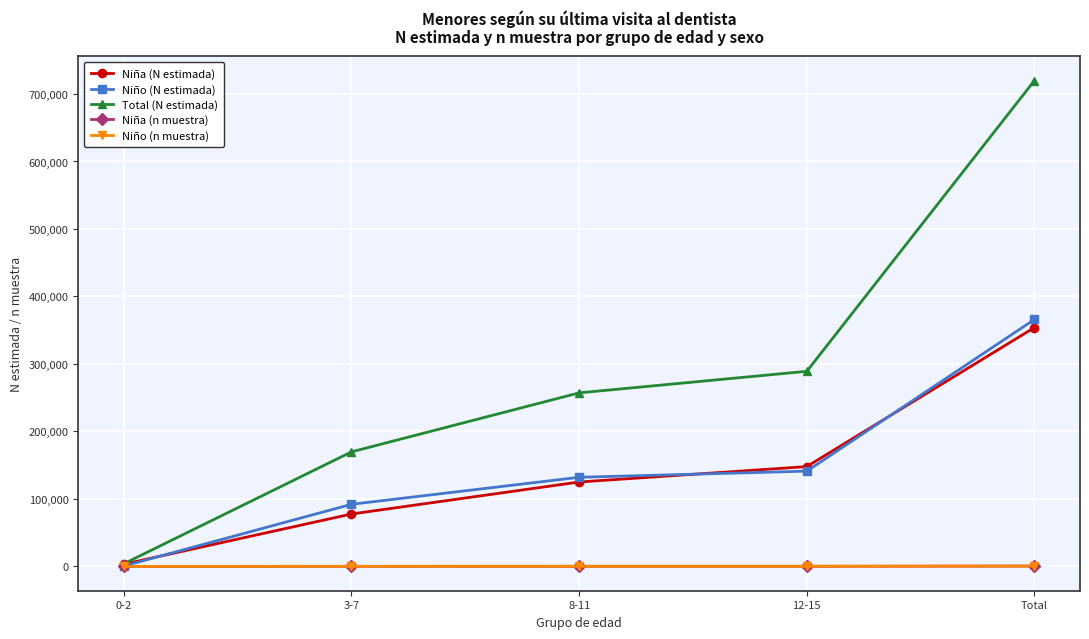

The Total (N estimada) series shows 719993 at Total. True or false?

True